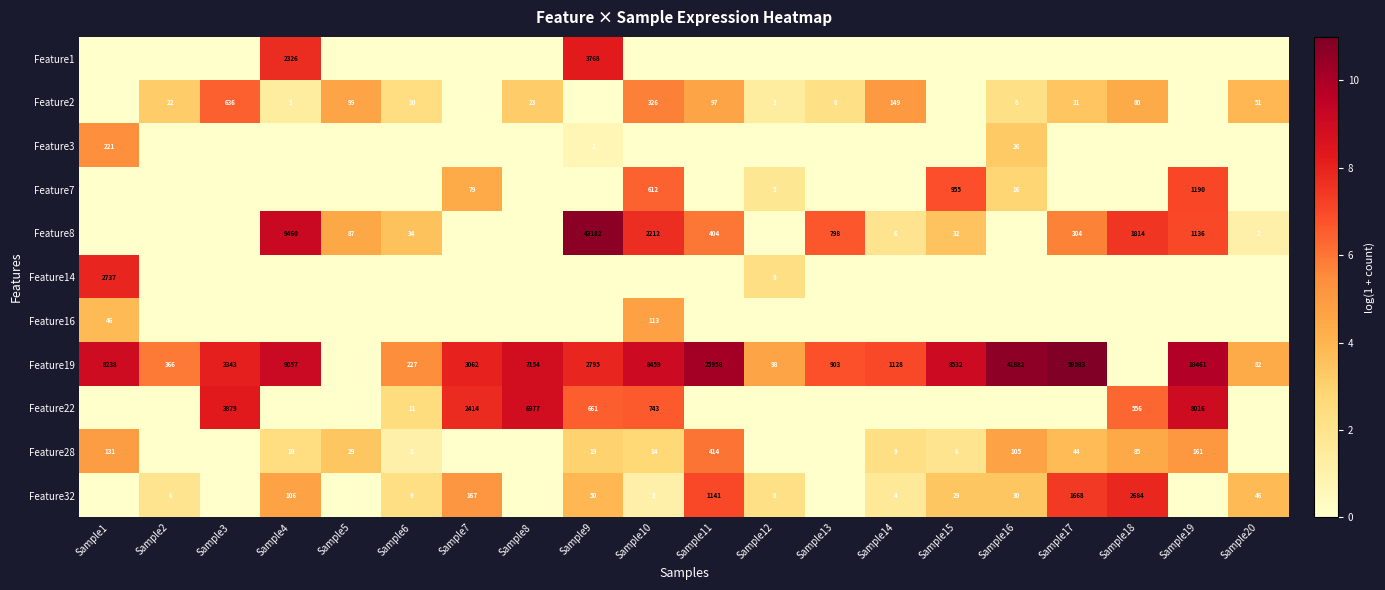

At how many categories does at least one series exceed 7?

14